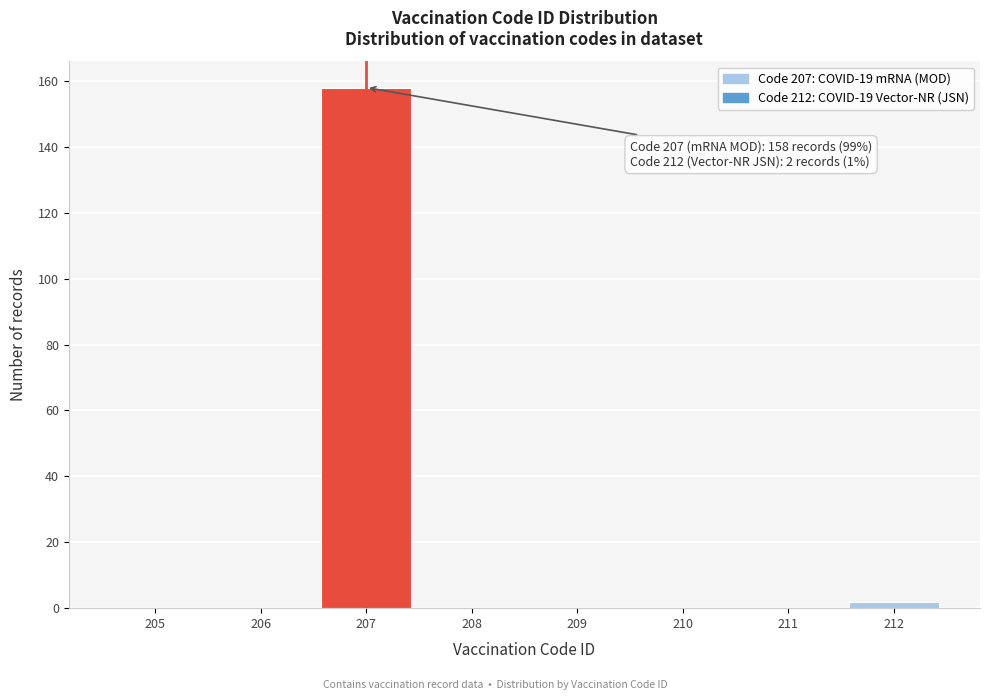

Reading left to right, list all the values displayed in this chart.

205=0	206=0	207=158	208=0	209=0	210=0	211=0	212=2